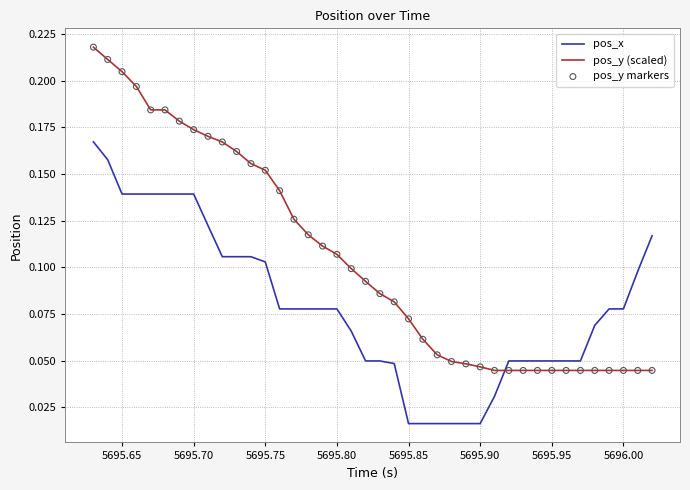

Which series has the widest spread of values?

pos_y (scaled)